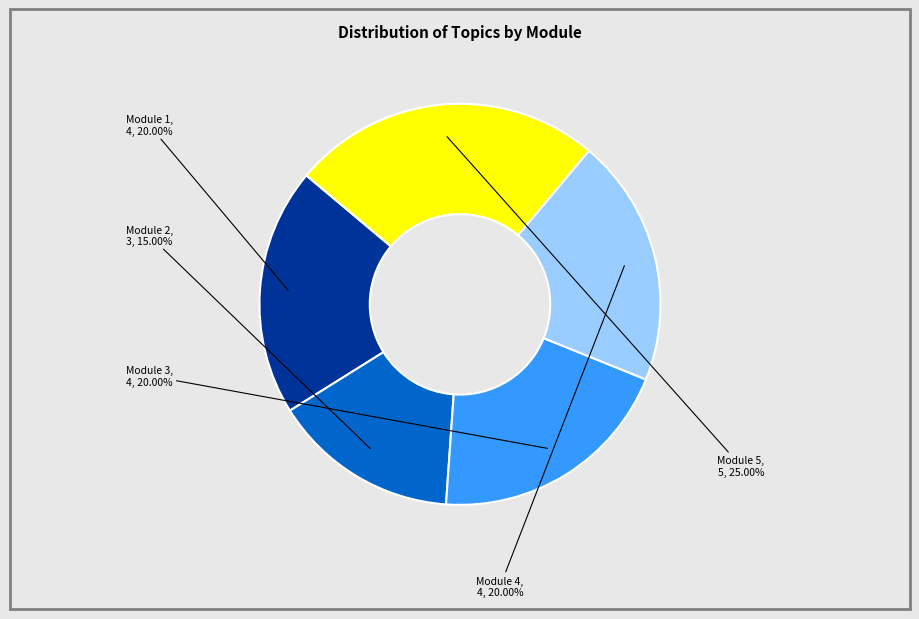

How many segments does this pie chart have?

5